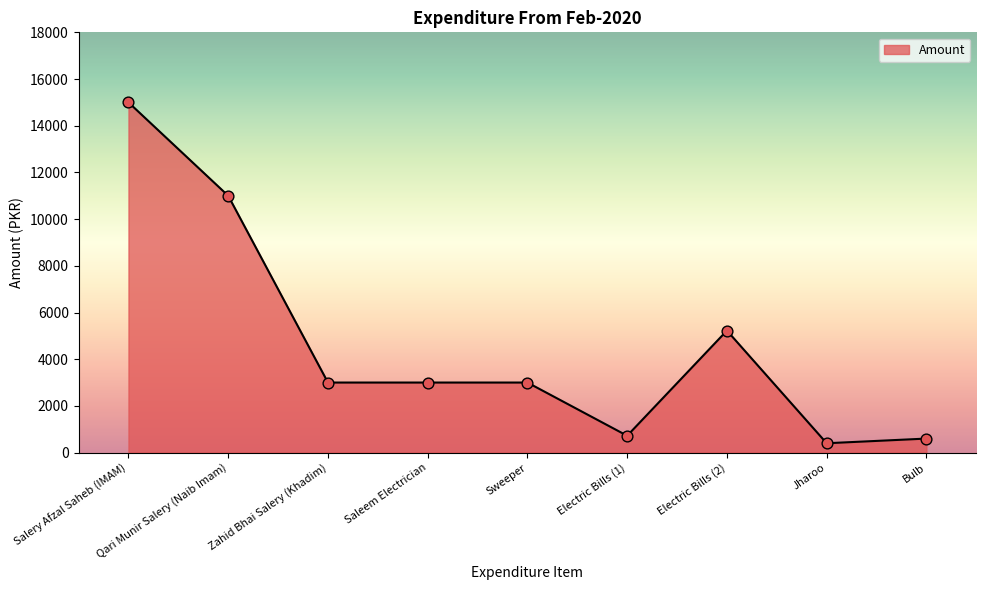

Approximately how many times larger is the value at Saleem Electrician compared to Salery Afzal Saheb (IMAM)?

0.2